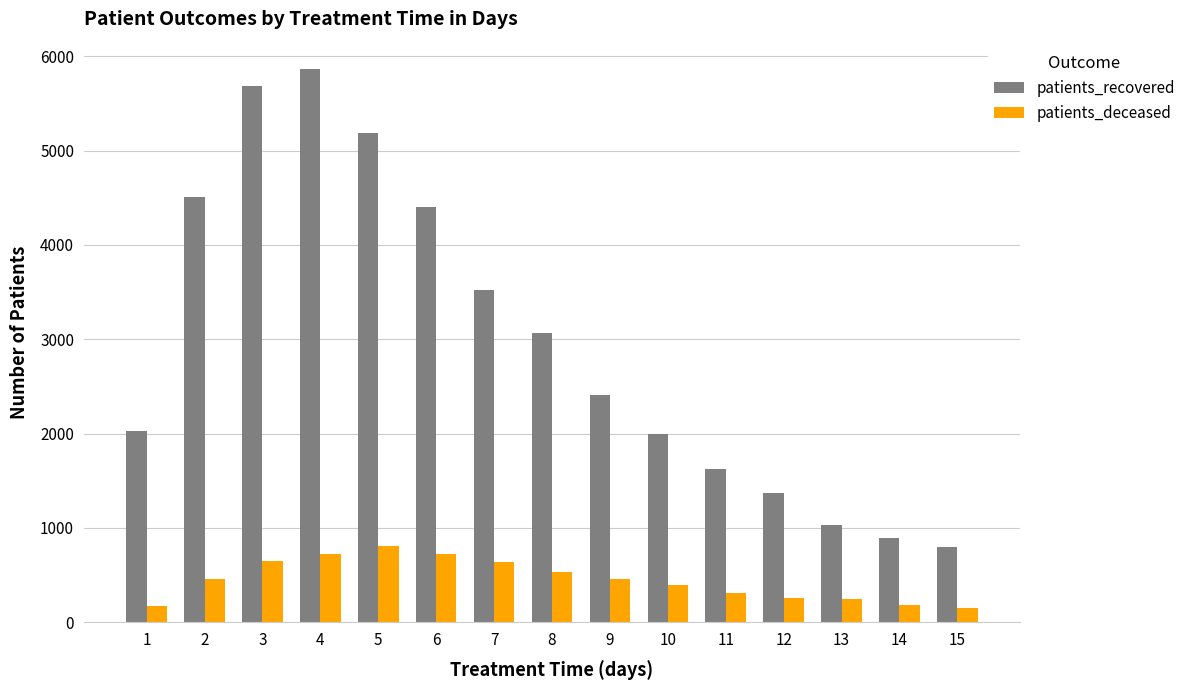

Which series changed the most between 2 and 5?

patients_recovered